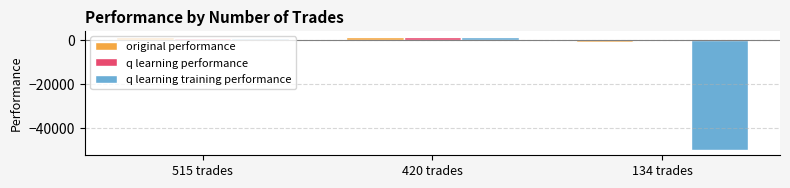

Is it true that q learning performance equals -697.1 at 134 trades?

True